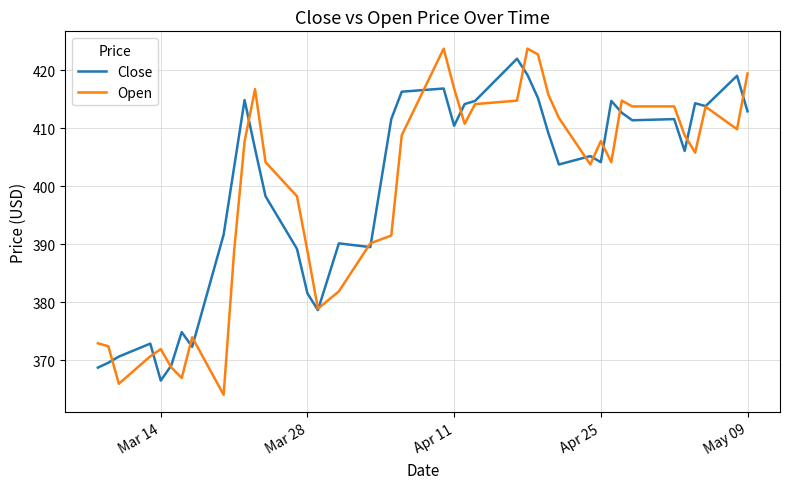

Which series has the widest spread of values?

Open